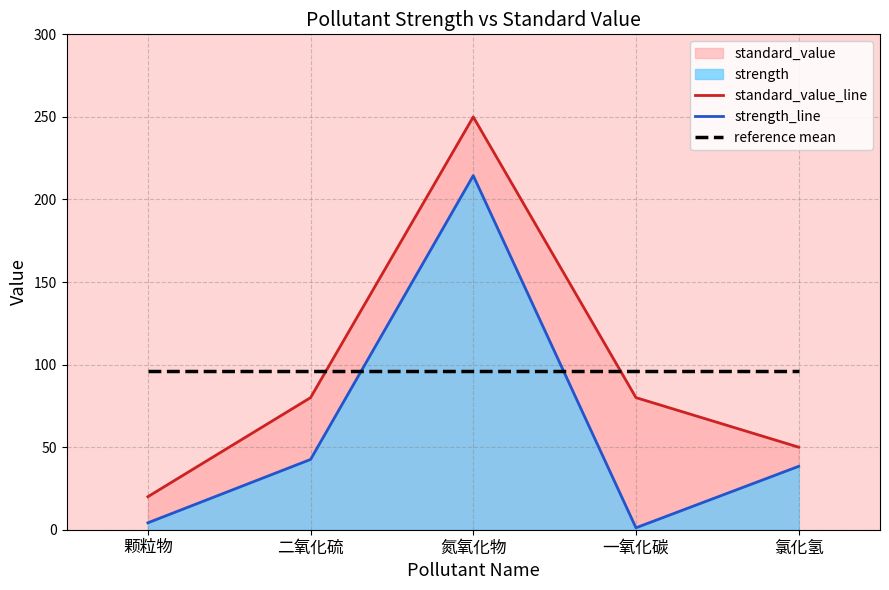

How many lines are shown in the chart?

3